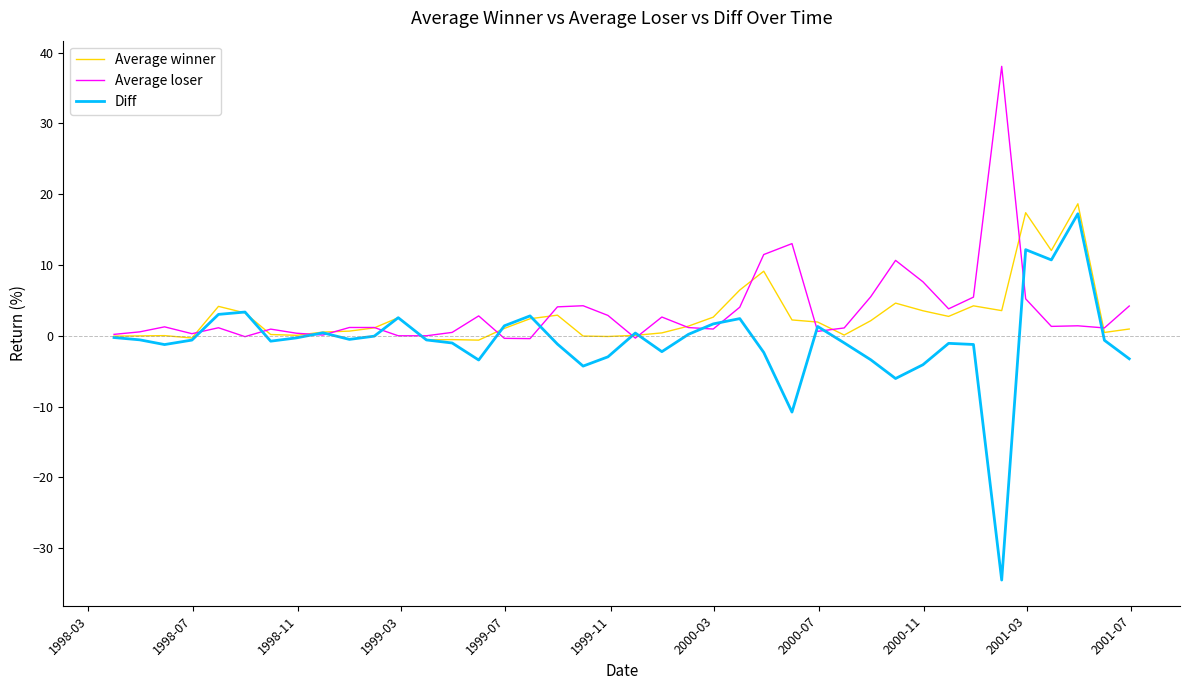

Which series has the largest range (max minus min)?

Diff